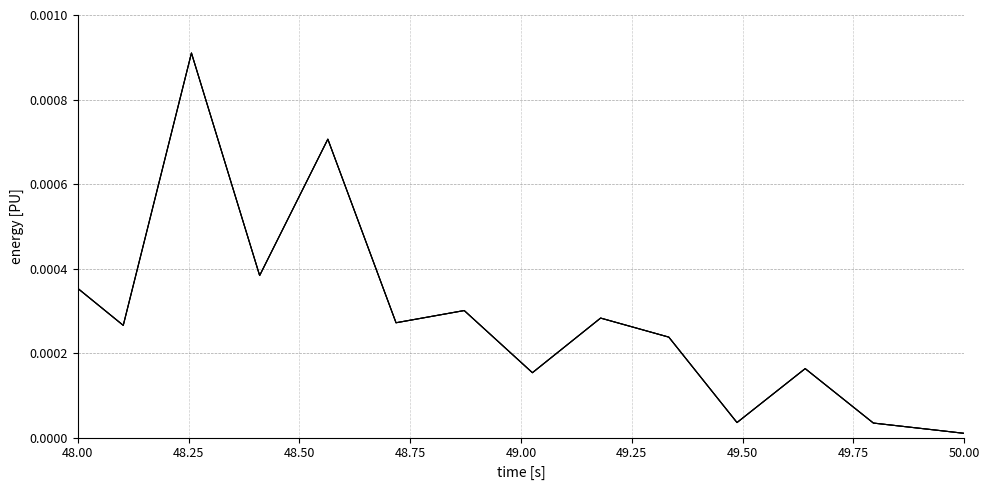

Does the chart have visible grid lines?

Yes